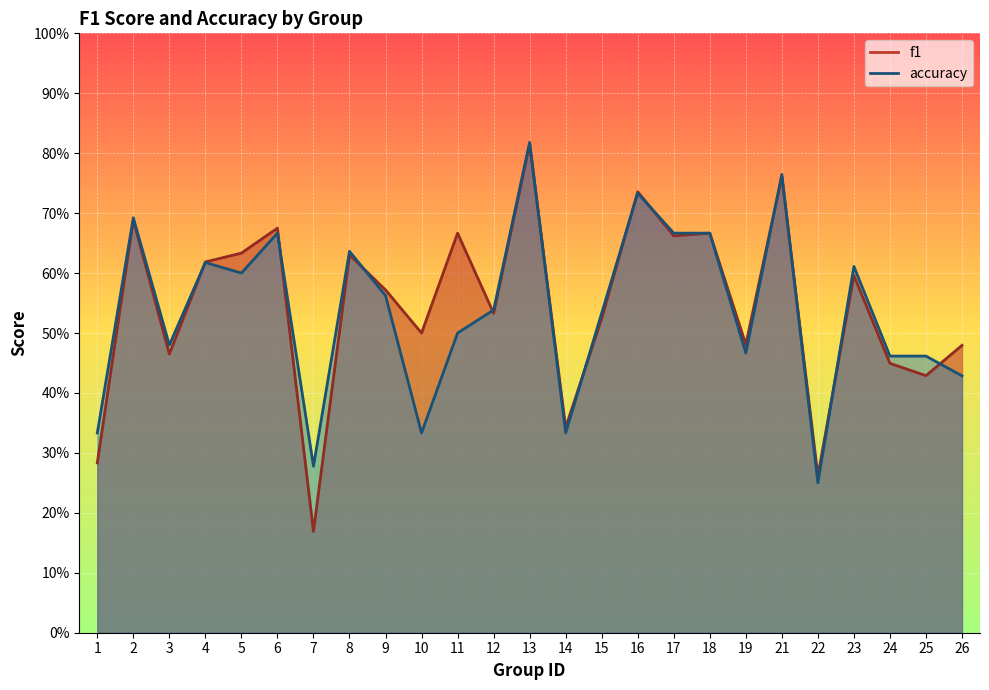

At which label is accuracy closest to 0?

22